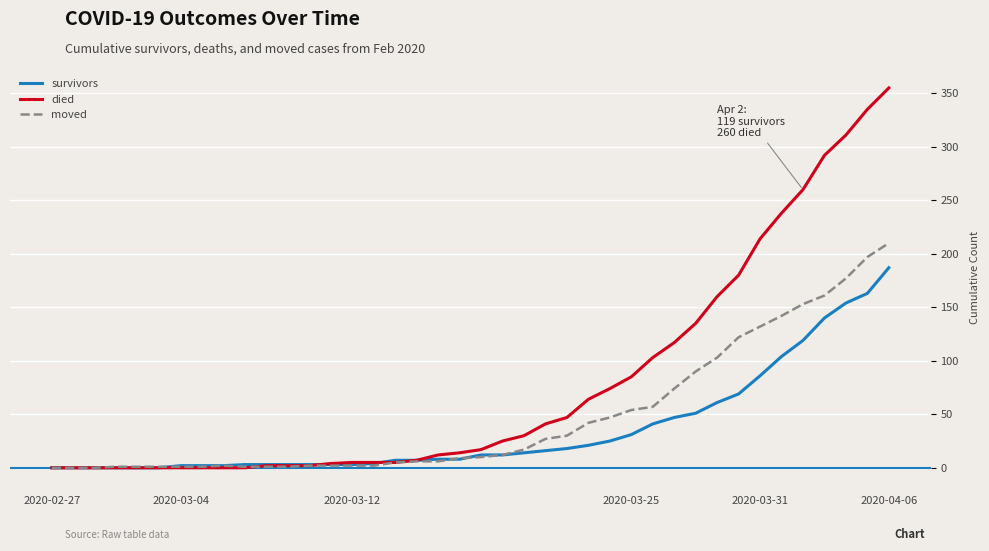

What is the maximum value shown in the chart?

355